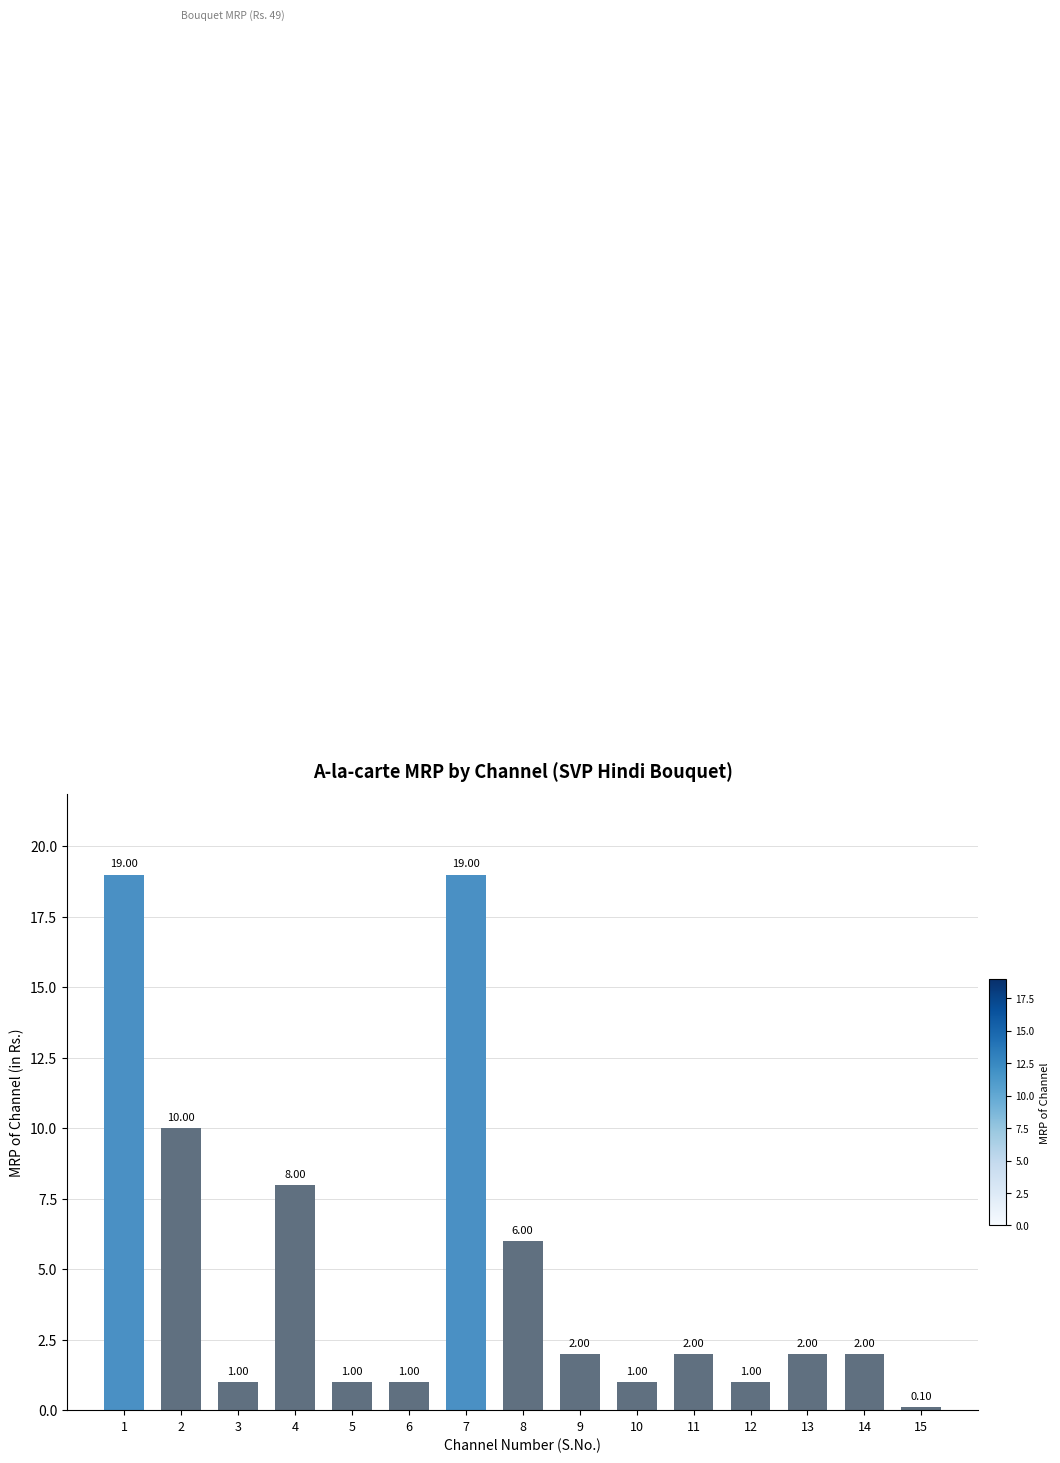

The chart shows a value of 19.0 at 7. True or false?

True